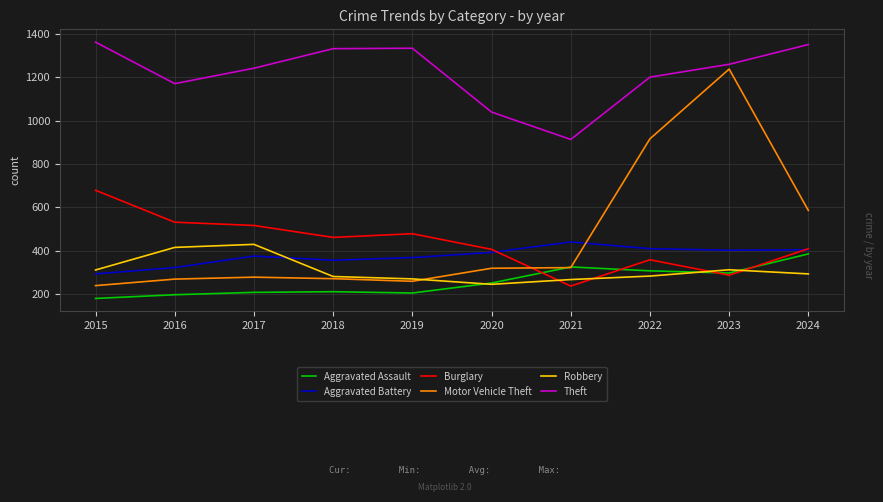

List the series in order of their peak value, lowest first.

Aggravated Assault, Robbery, Aggravated Battery, Burglary, Motor Vehicle Theft, Theft